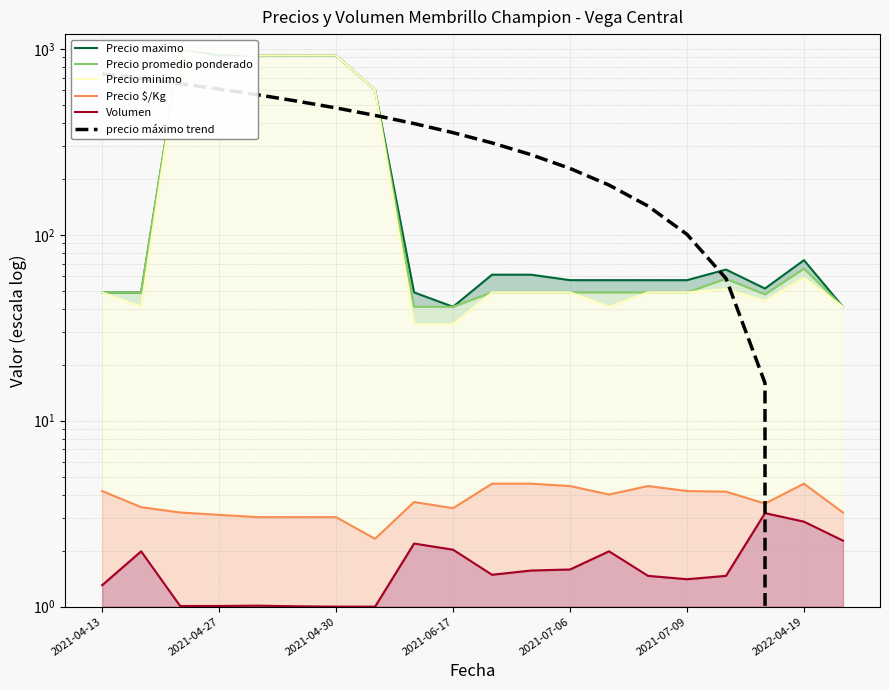

The Precio minimo series shows 1306.7 at 2021-04-30. True or false?

False